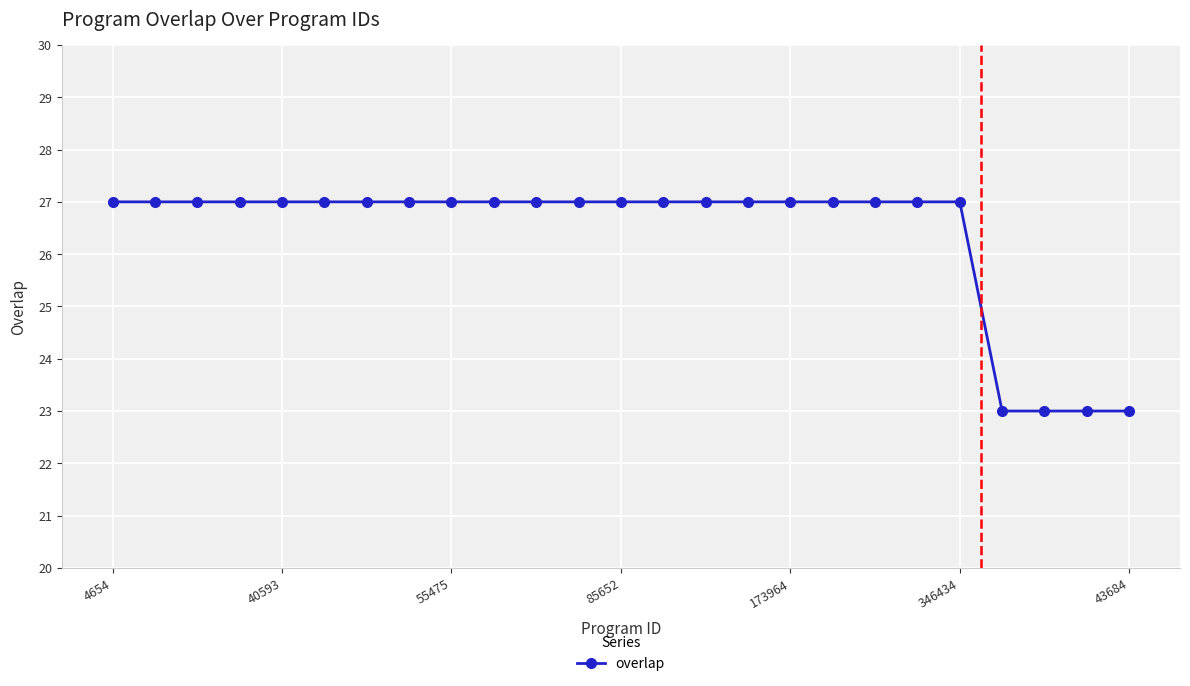

How many data points does each series have?

25